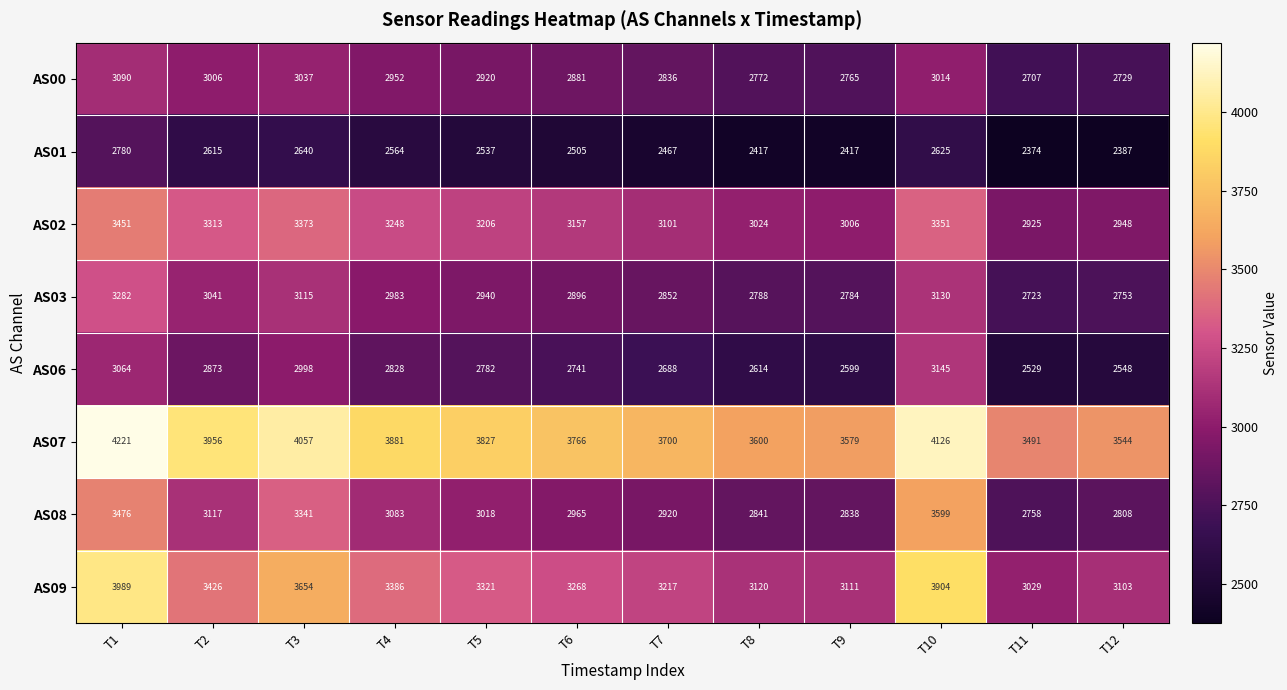

How many distinct data groups are displayed?

8